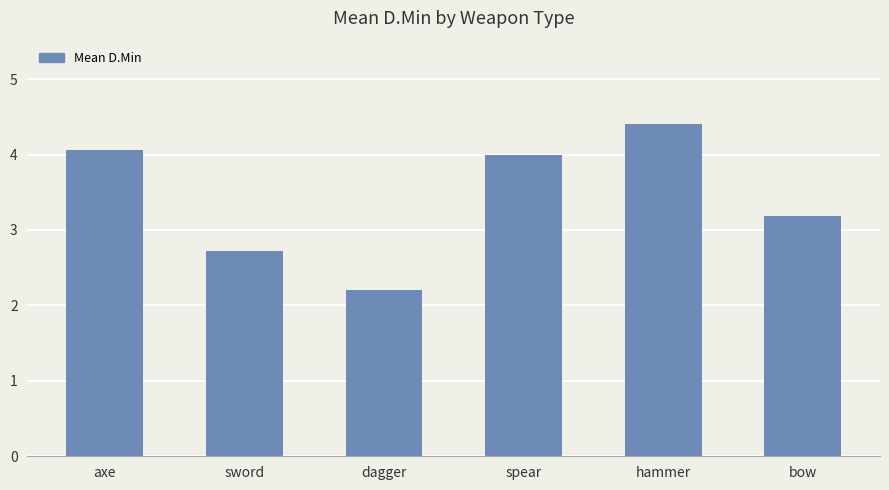

What is the label of the 3rd bar from the right?

spear